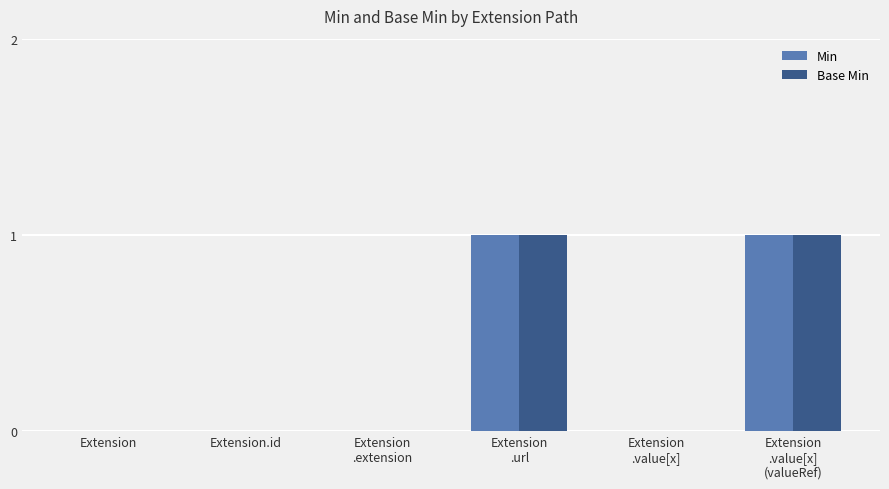

The value of Min at Extension.id is 1. True or false?

False